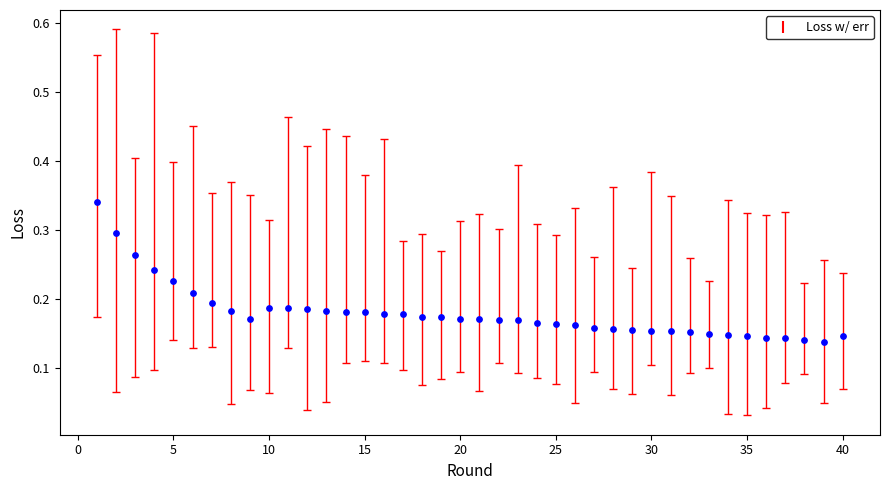

What is the range of X values (max minus min)?

39.0